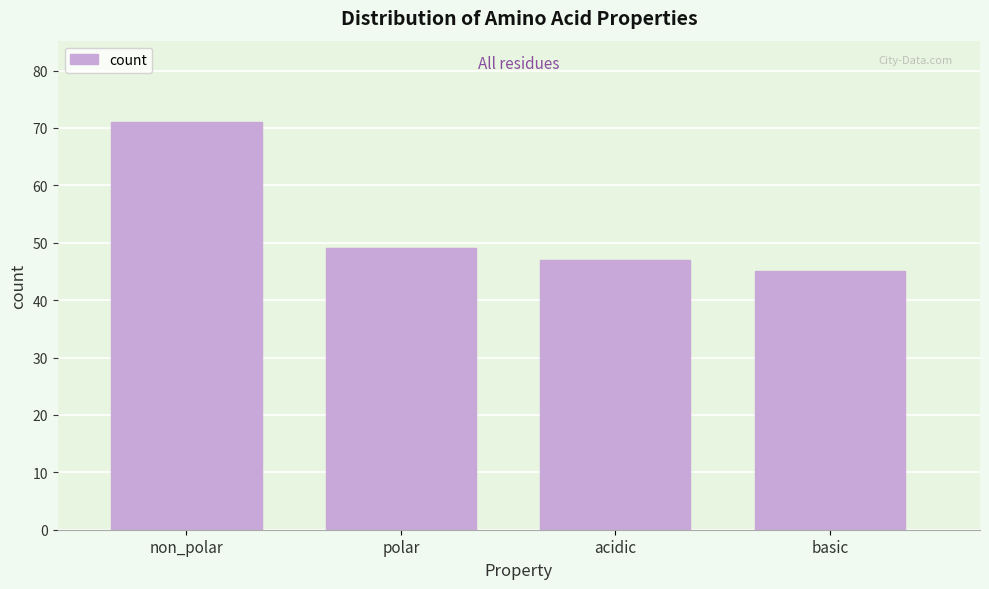

Reading left to right, transcribe all the data shown in this chart.

71	49	47	45